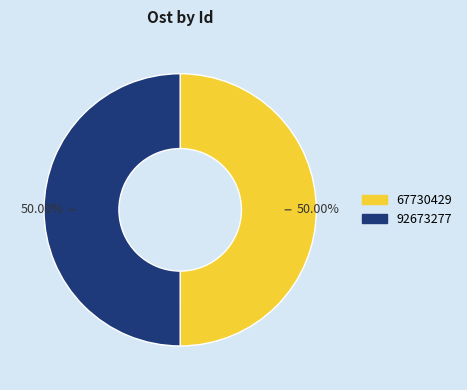

What is the total percentage of 92673277 and 67730429?

100.0%